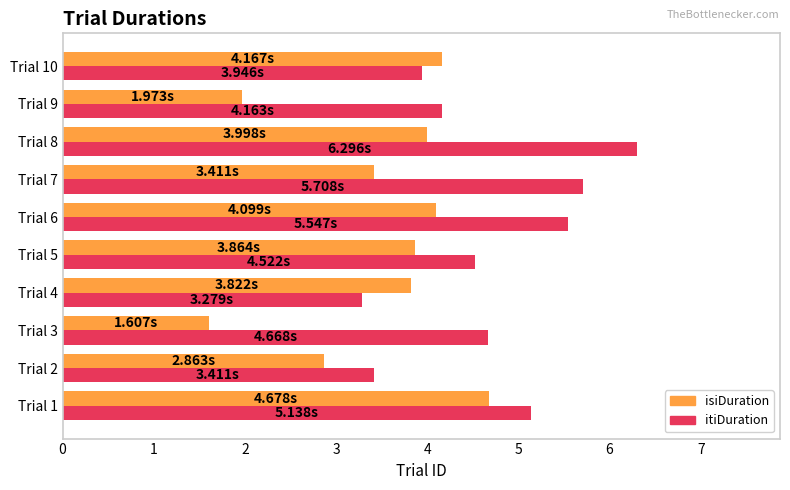

What is the difference between the highest and lowest values at Trial 9?

2.2